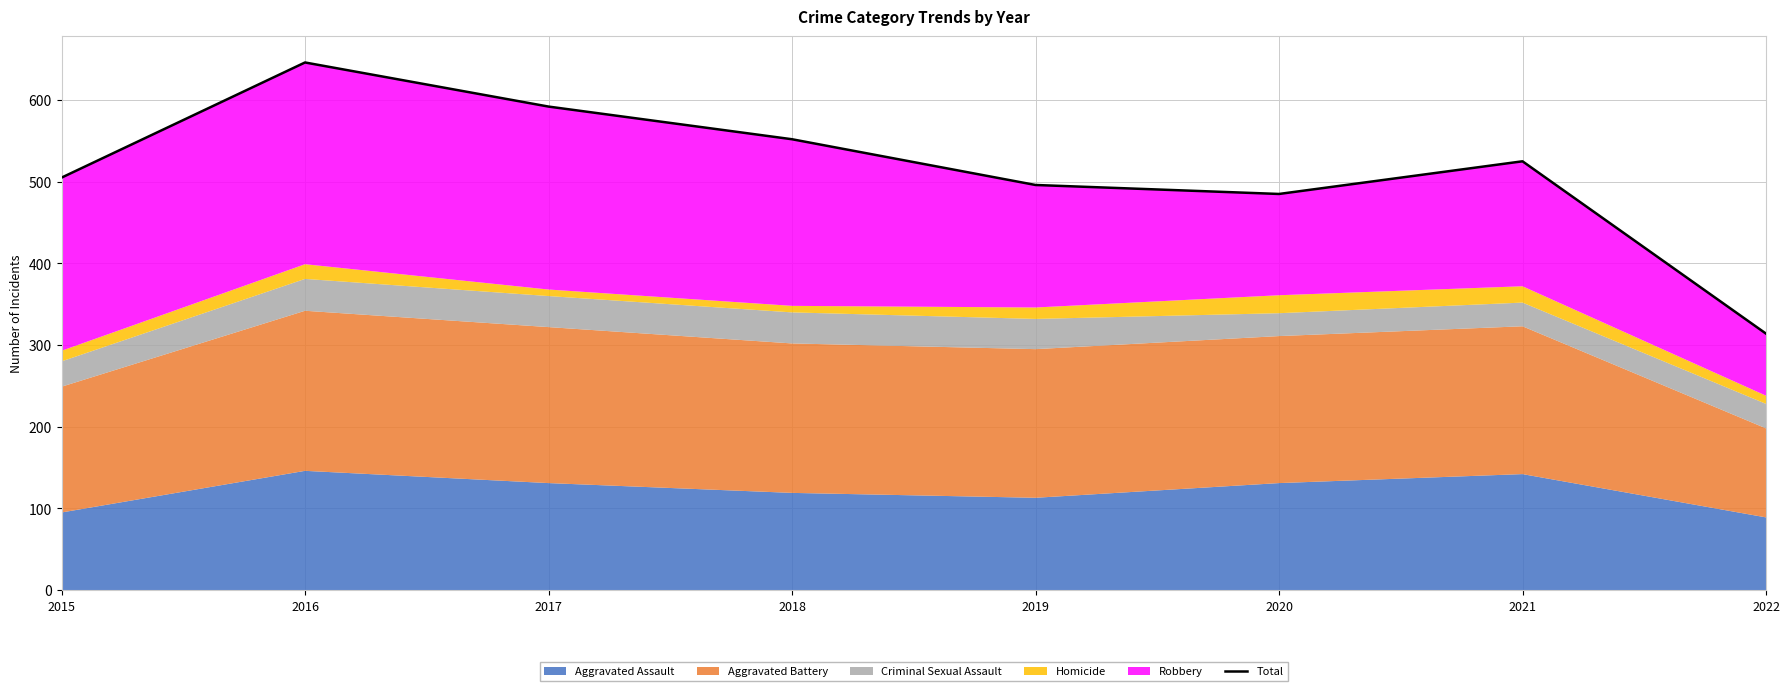

What is the value of the 1st point from the left?

505